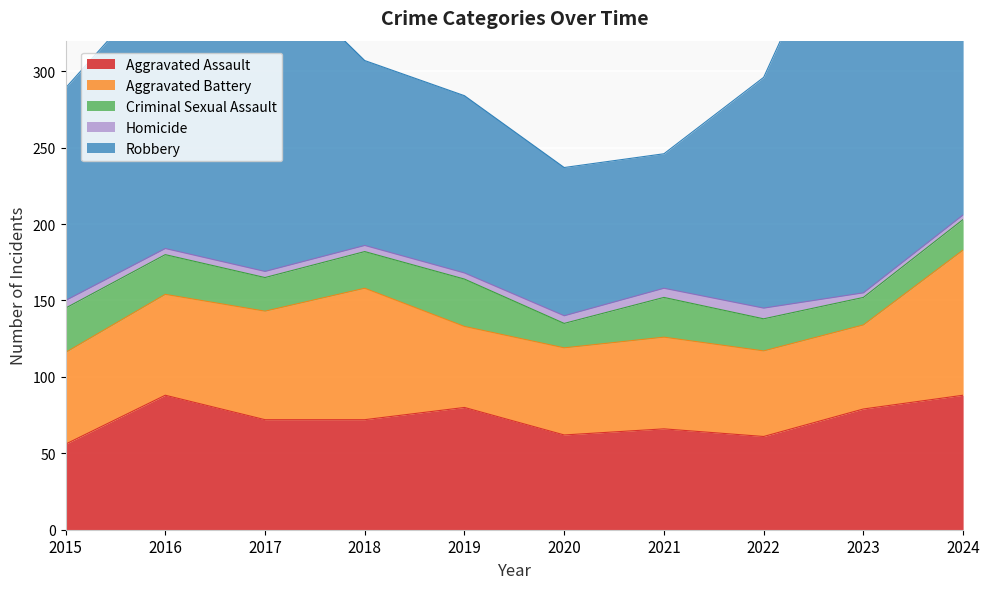

Is the value of Aggravated Assault at 2022 greater than the value of Homicide at 2021?

Yes